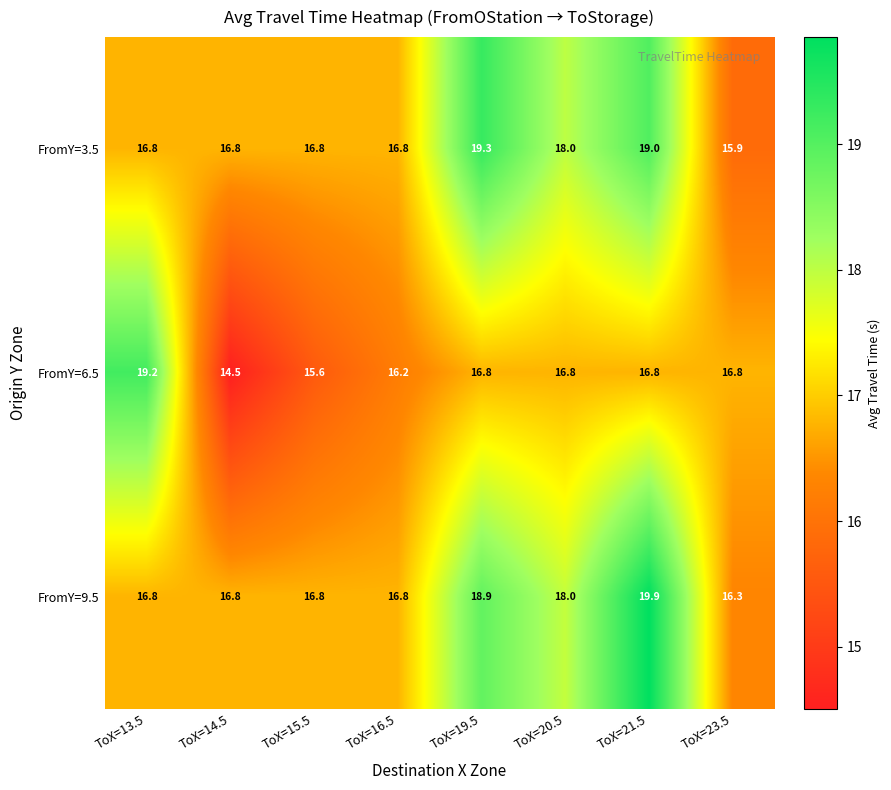

At which category does the chart reach its minimum across all series?

ToX=14.5